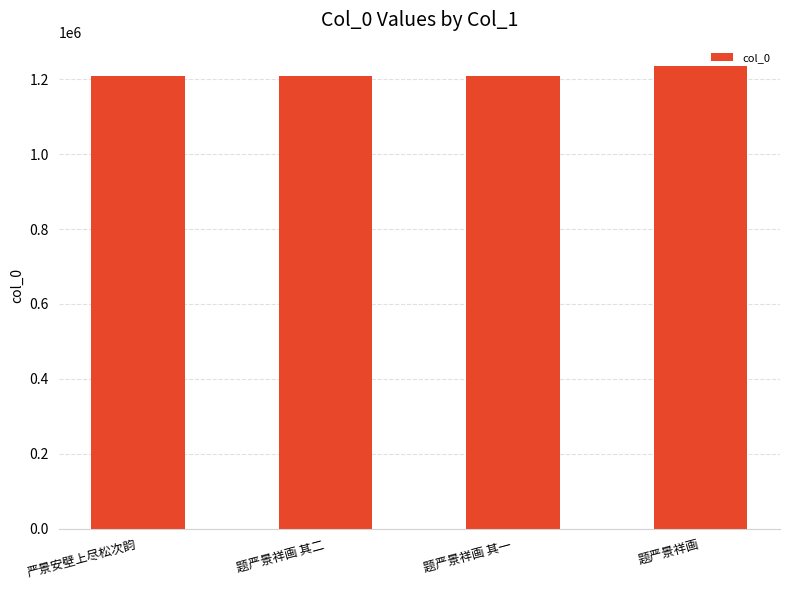

What is the label of the 2nd bar from the left?

题严景祥画 其二